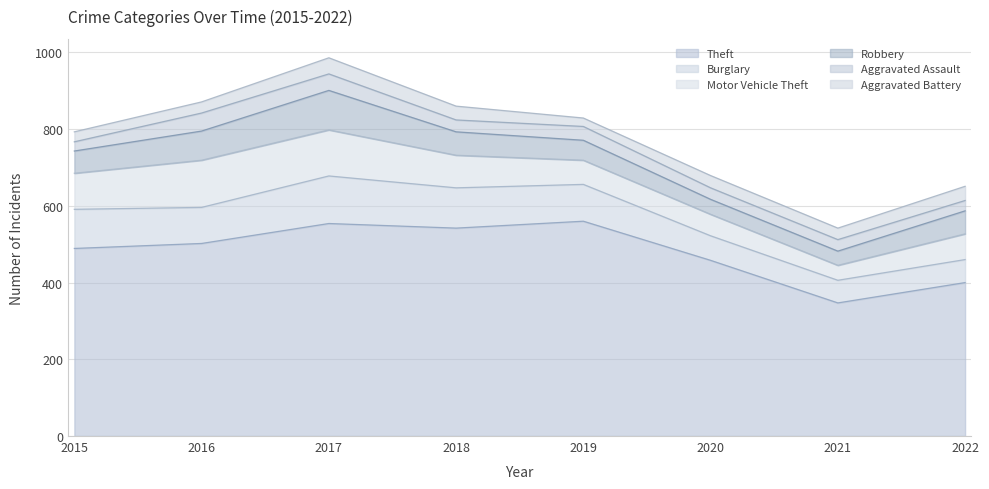

What is the difference between the Motor Vehicle Theft values at 2019 and 2021?

24